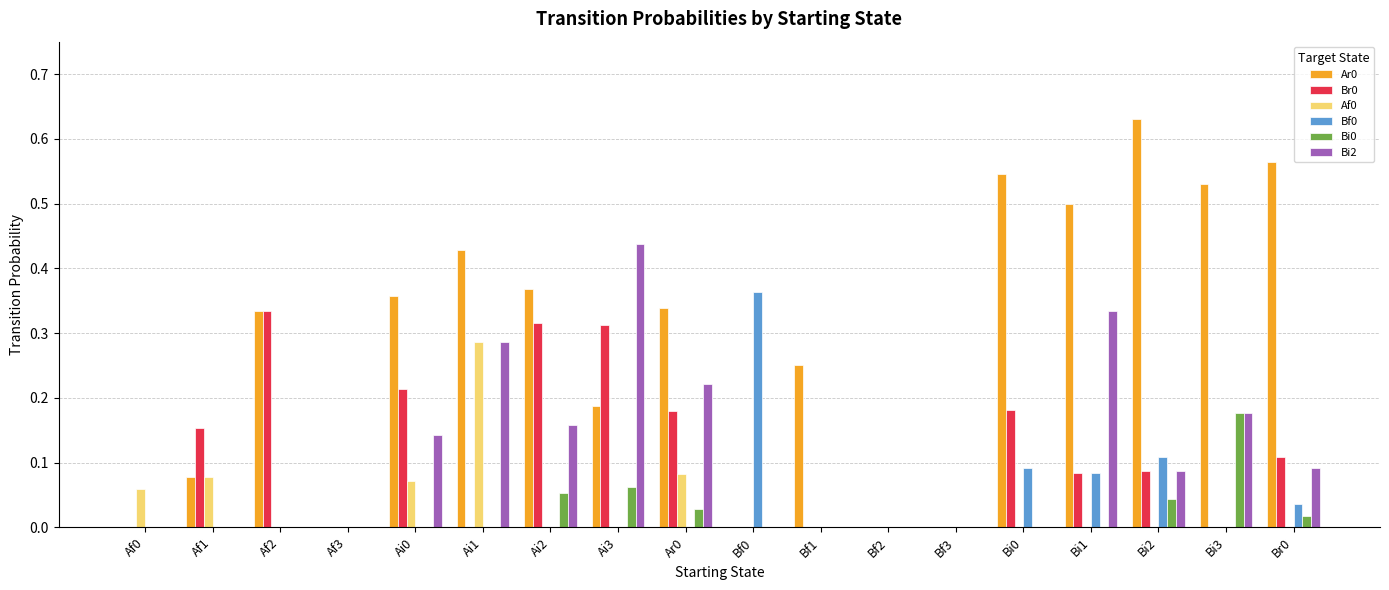

Is the value of Bf0 at Ar0 greater than the value of Bi0 at Bi2?

No